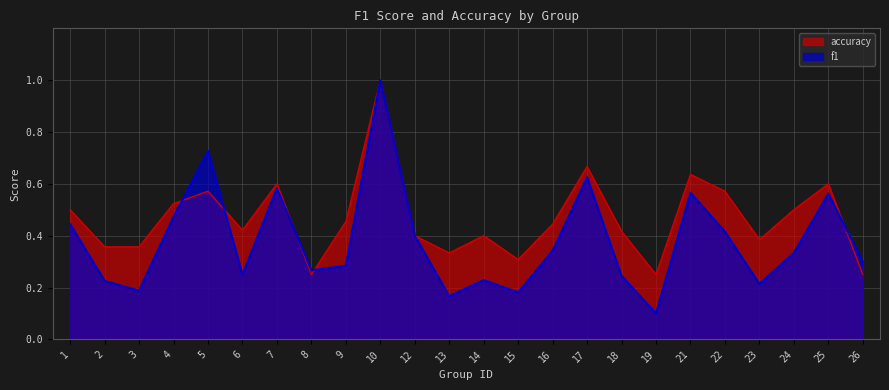

At 2, list the series in order from largest to smallest.

accuracy, f1